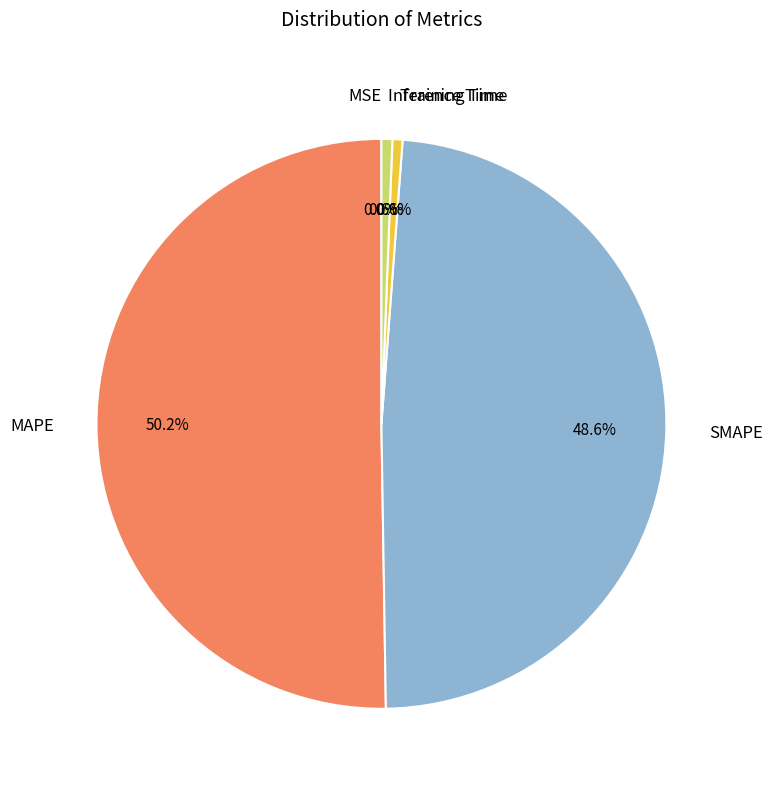

Which slice is the largest?

MAPE